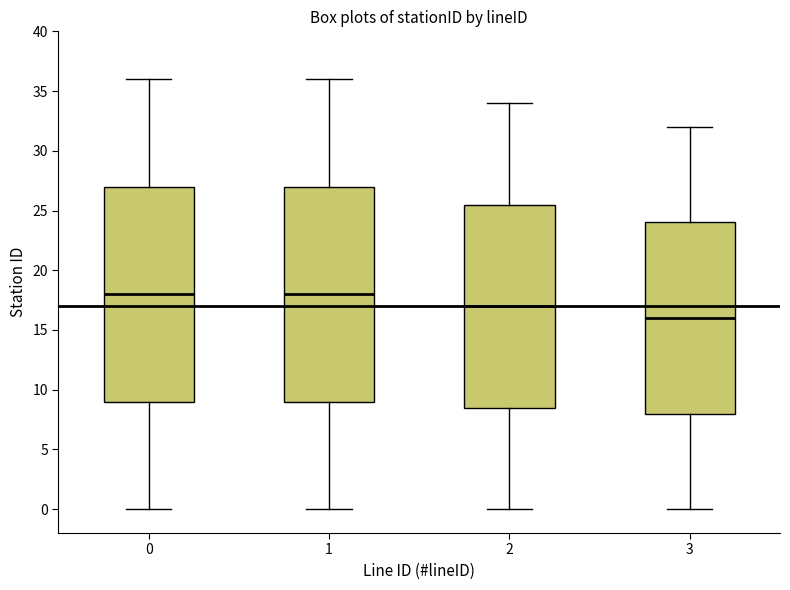

Reading left to right, transcribe this box plot: for each box, give where its median line is, the range the box spans, and where its two whiskers end, as read against the y-axis. The values are not printed on the chart, so give them approximately, as read against the axis.

0: median 18.0, box 9.0 to 27.0, whiskers 0.0 to 36.0
1: median 18.0, box 9.0 to 27.0, whiskers 0.0 to 36.0
2: median 17.0, box 8.5 to 25.5, whiskers 0.0 to 34.0
3: median 16.0, box 8.0 to 24.0, whiskers 0.0 to 32.0